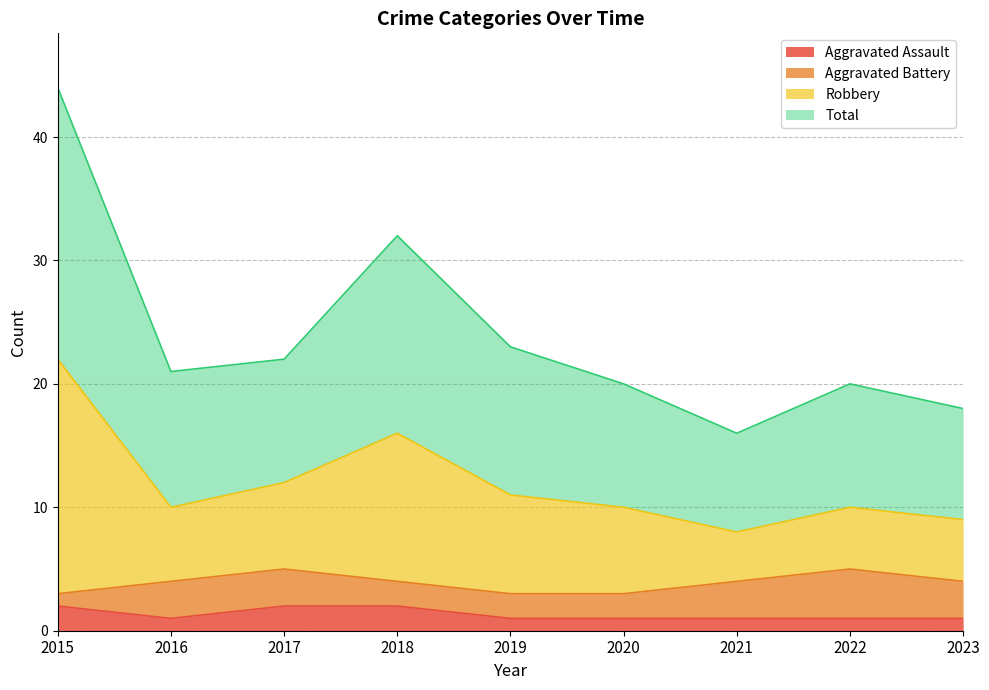

True or false: Total and Robbery intersect in this chart.

False